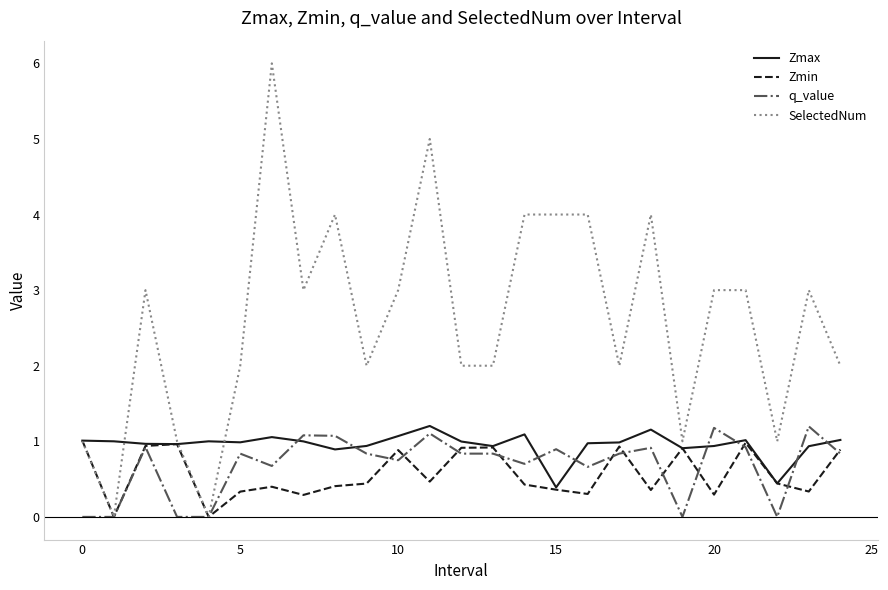

Which series has the largest total across all categories?

SelectedNum